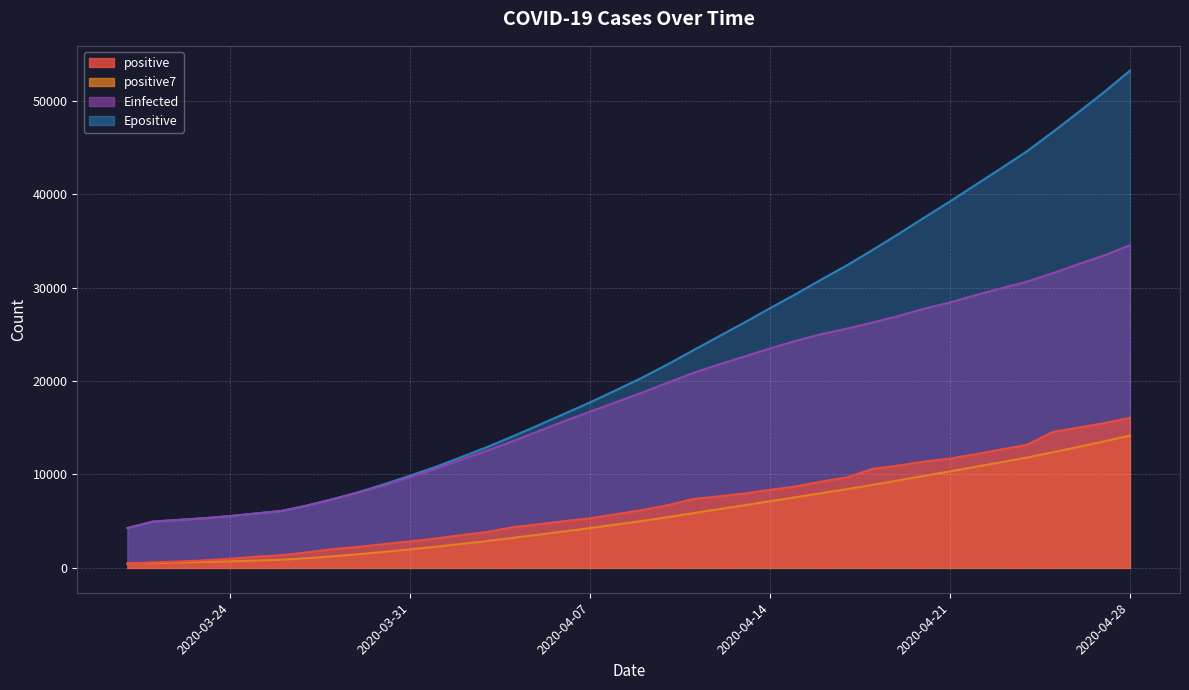

True or false: positive7 has more than 0 interior local peaks.

False